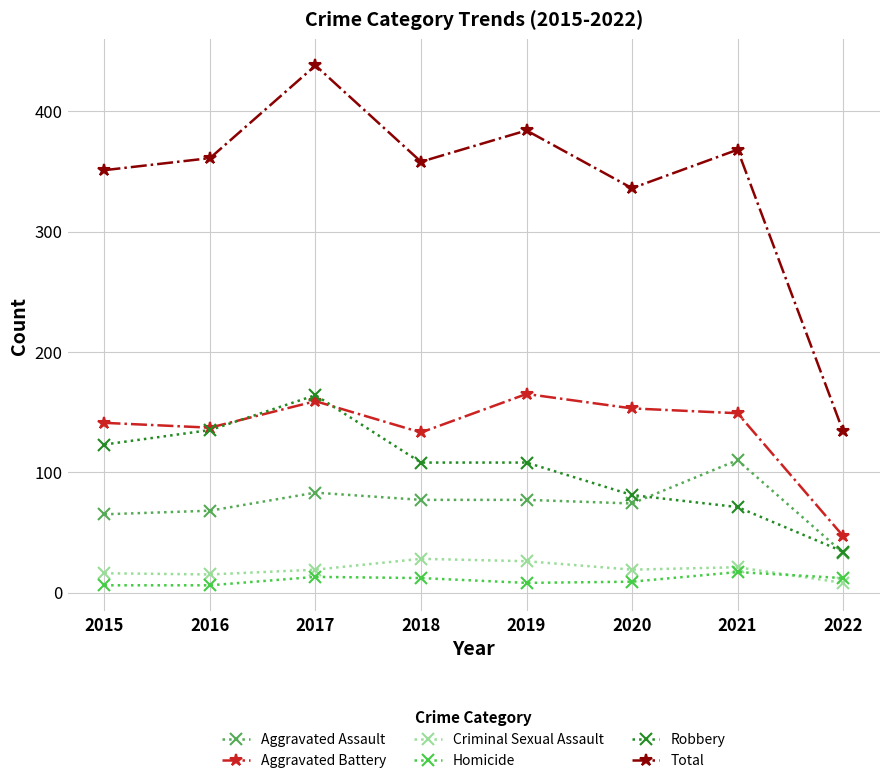

Where is the first local minimum for Criminal Sexual Assault?

2016